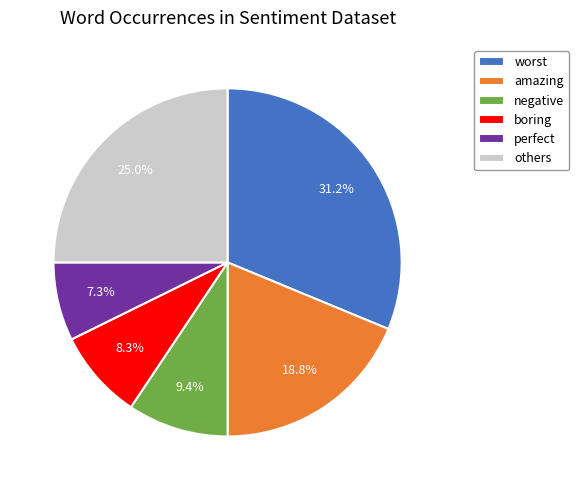

Approximately how many times larger is the value at others compared to worst?

0.8